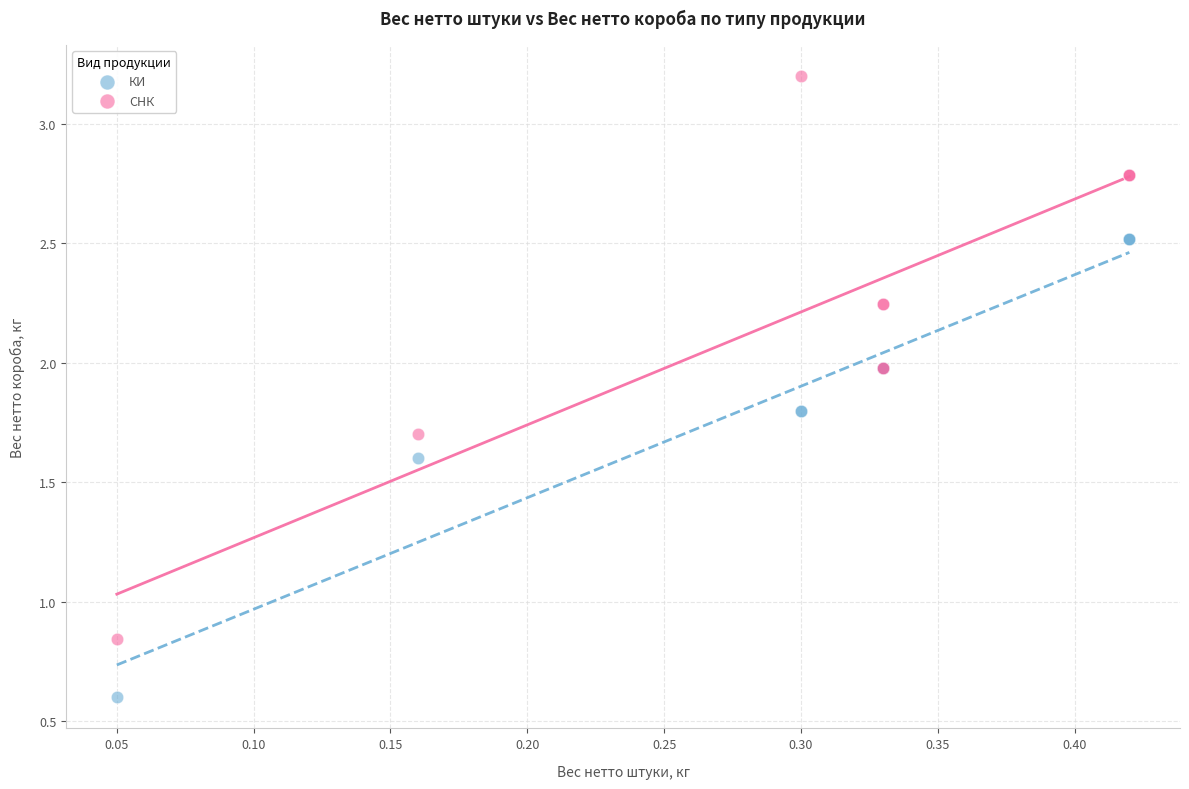

Which series reaches the maximum Y coordinate?

СНК